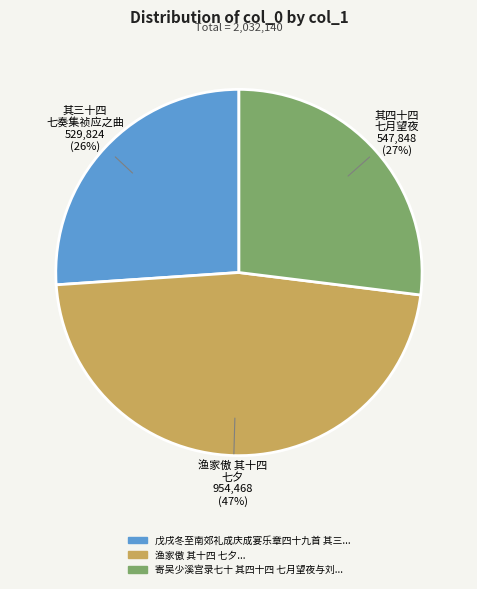

Does any single category account for the majority?

No